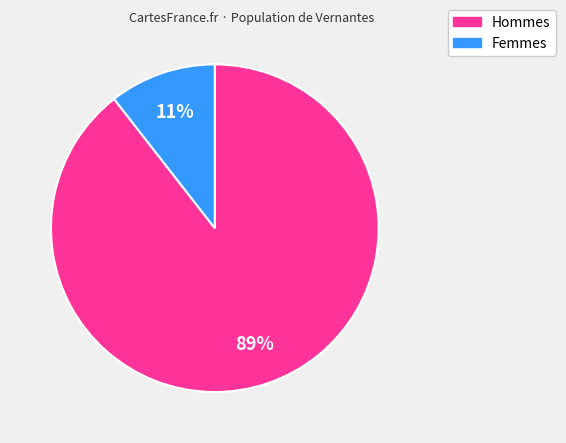

Which has a higher value, Femmes or Hommes?

Hommes